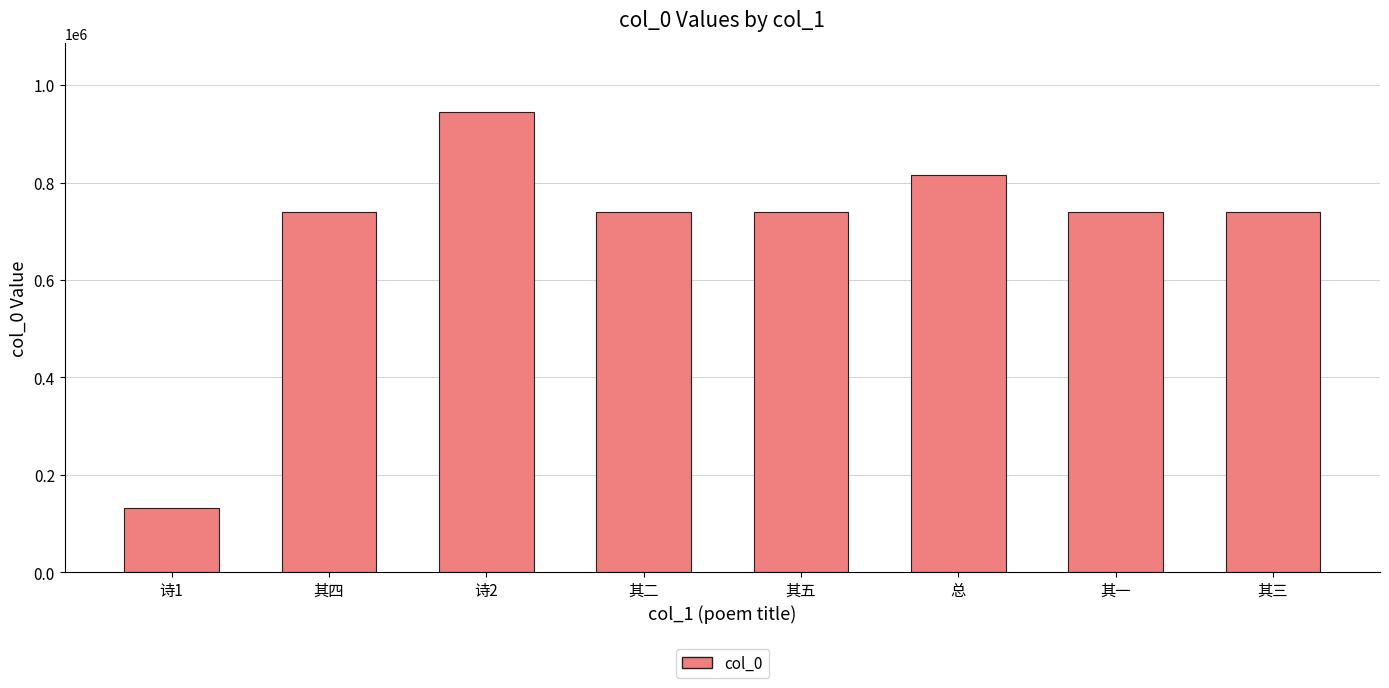

How many data points does each series have?

8